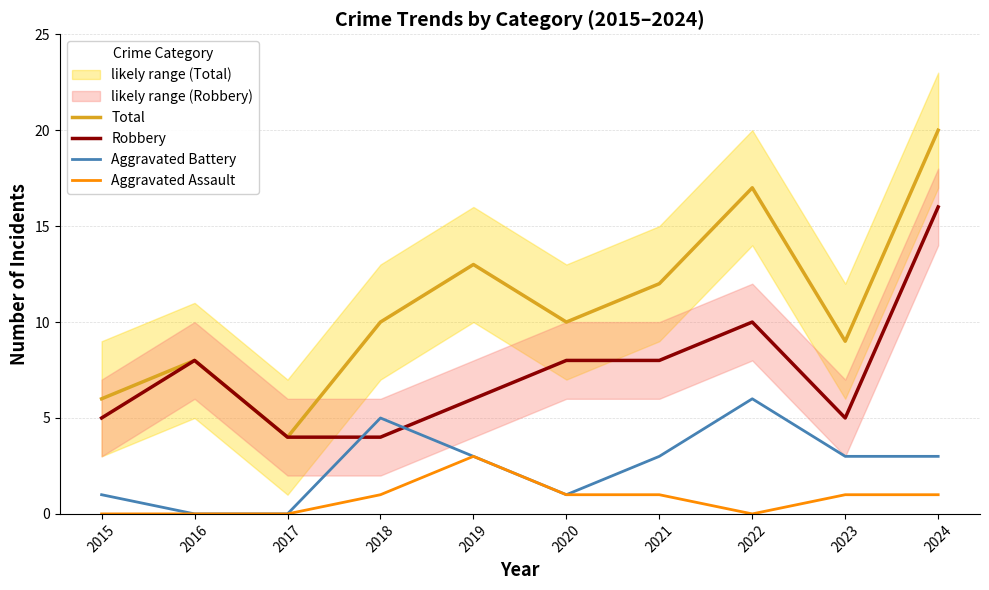

What is the spread (max minus min) of values at 2021?

11